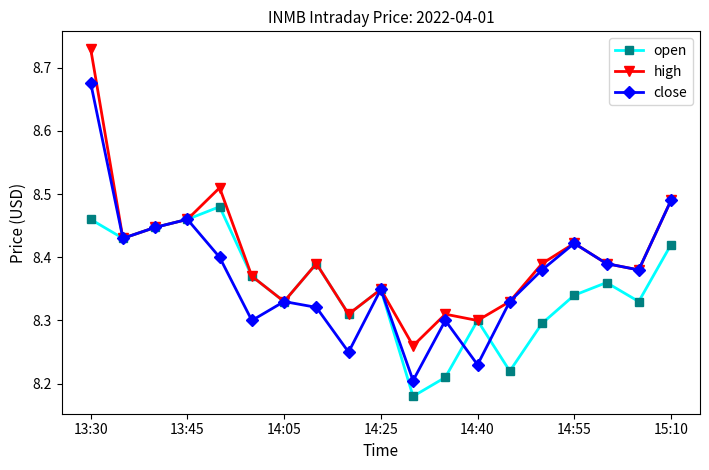

Which series has the largest total across all categories?

high